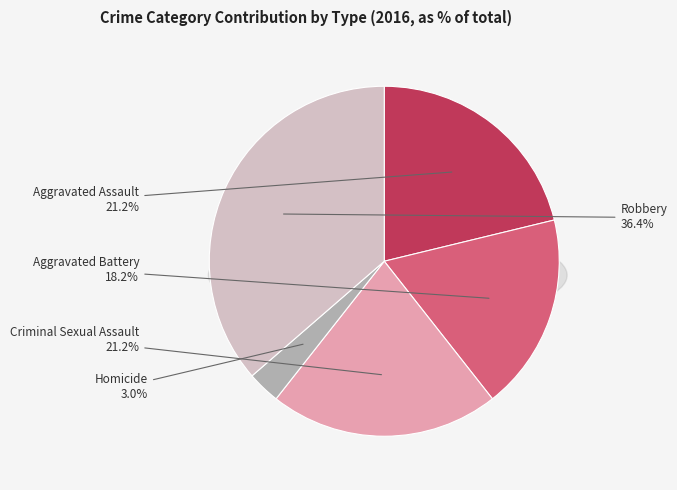

How many segments does this pie chart have?

5